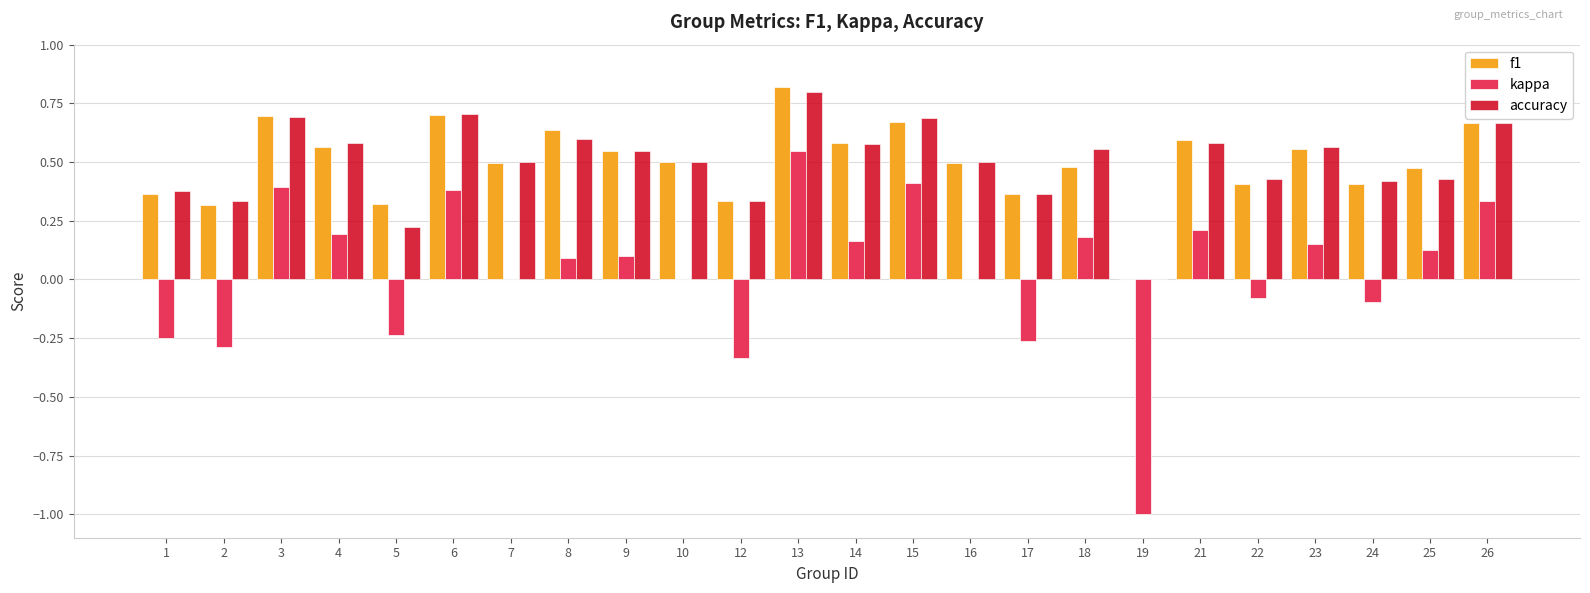

Is the value of accuracy at 3 greater than the value of kappa at 16?

Yes